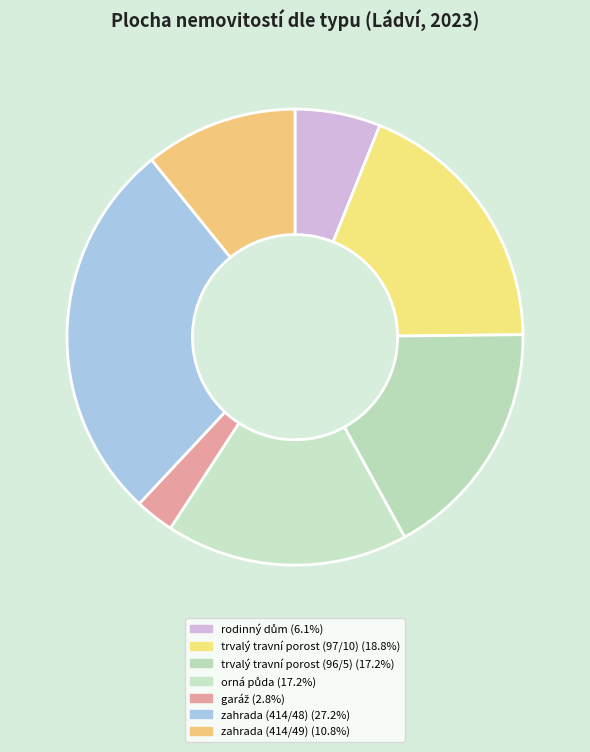

How many slices are in this pie chart?

7